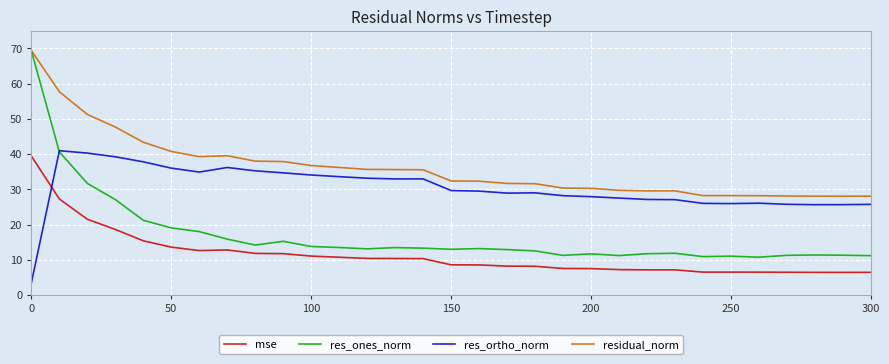

What is the minimum value shown in the chart?

3.5